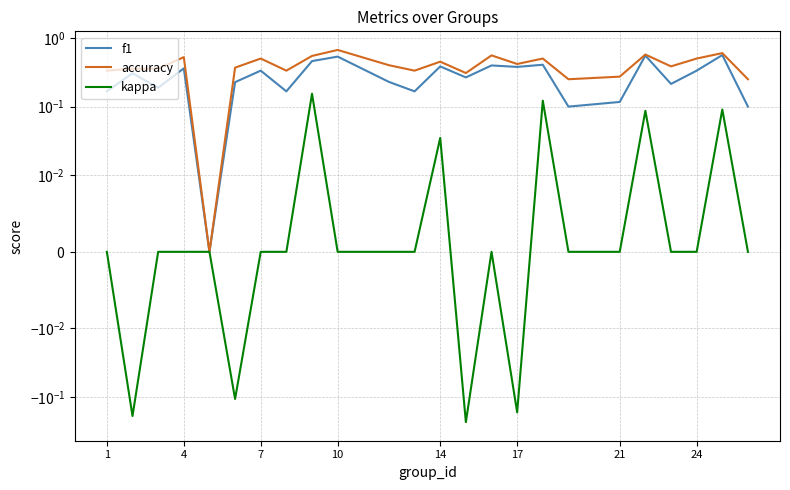

The value of kappa at 14 is -0.2. True or false?

False